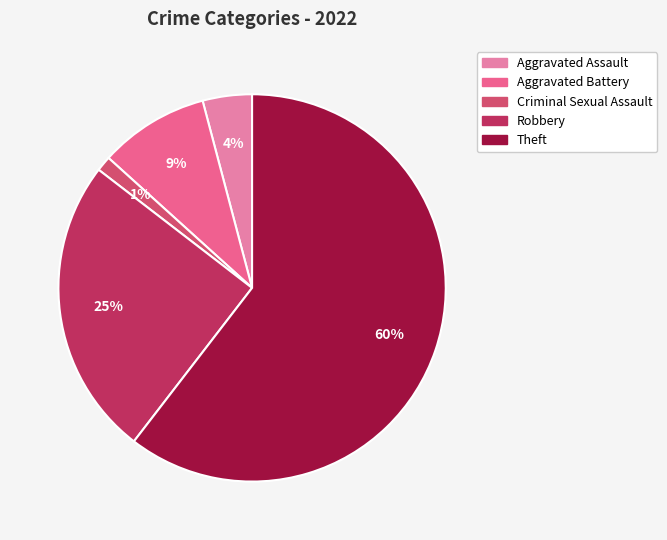

To the nearest percent, what portion does Aggravated Battery represent?

9%